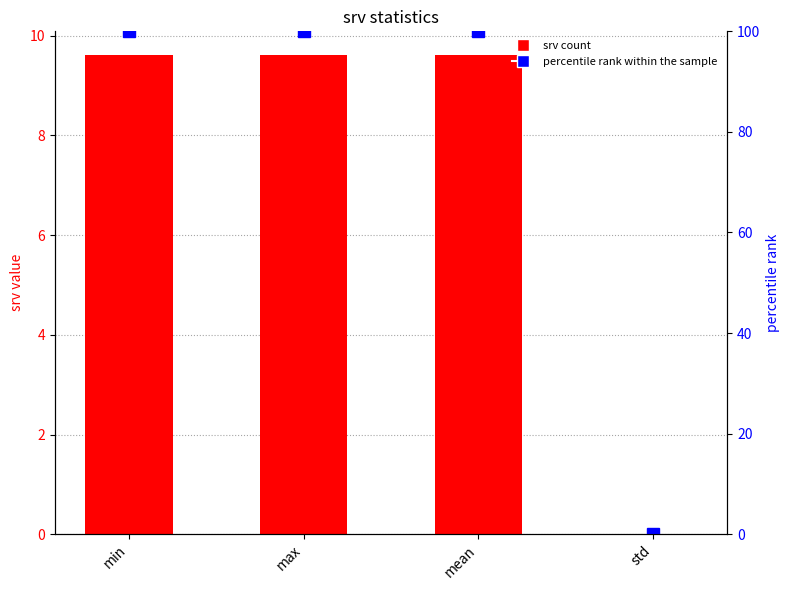

What is the maximum value for percentile rank within the sample?

100.0